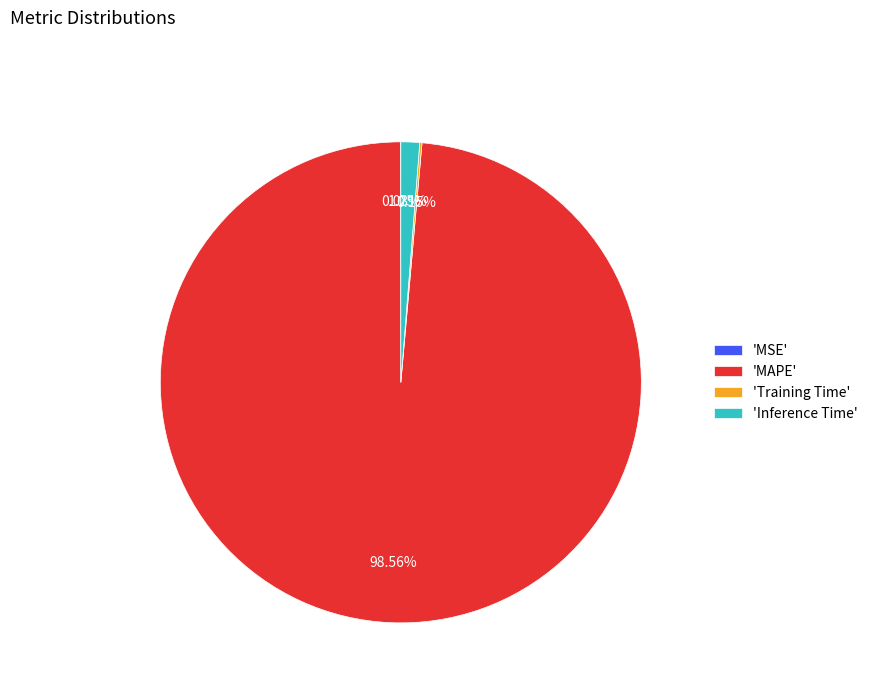

What is the largest slice in the pie chart?

'MAPE'